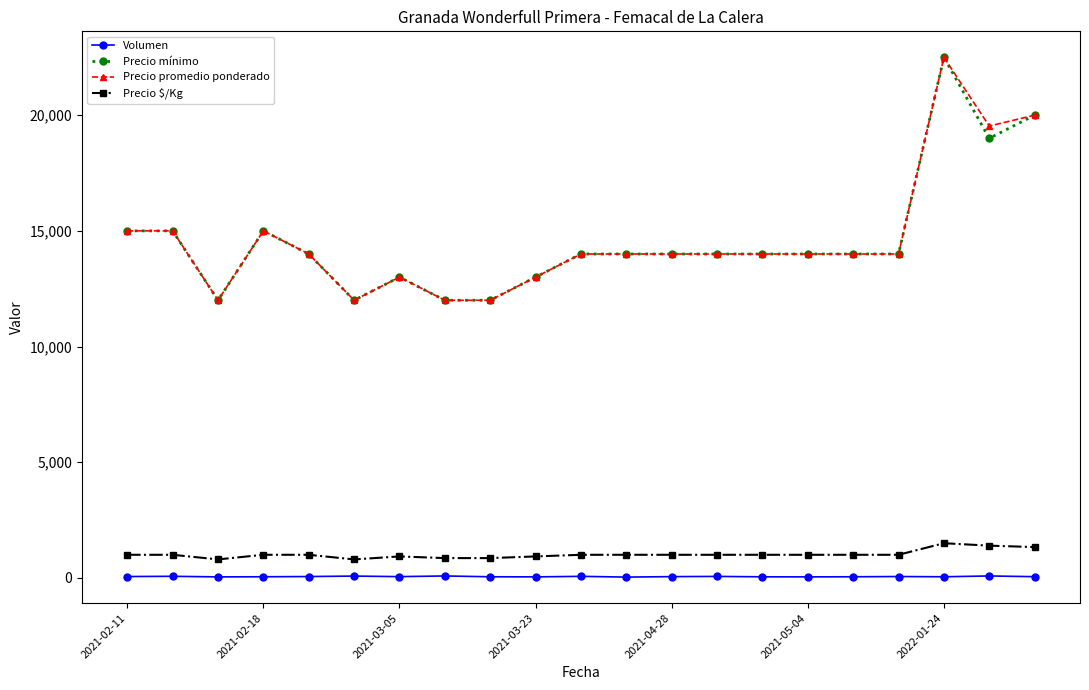

What is the lowest value of the Precio mínimo series?

12000